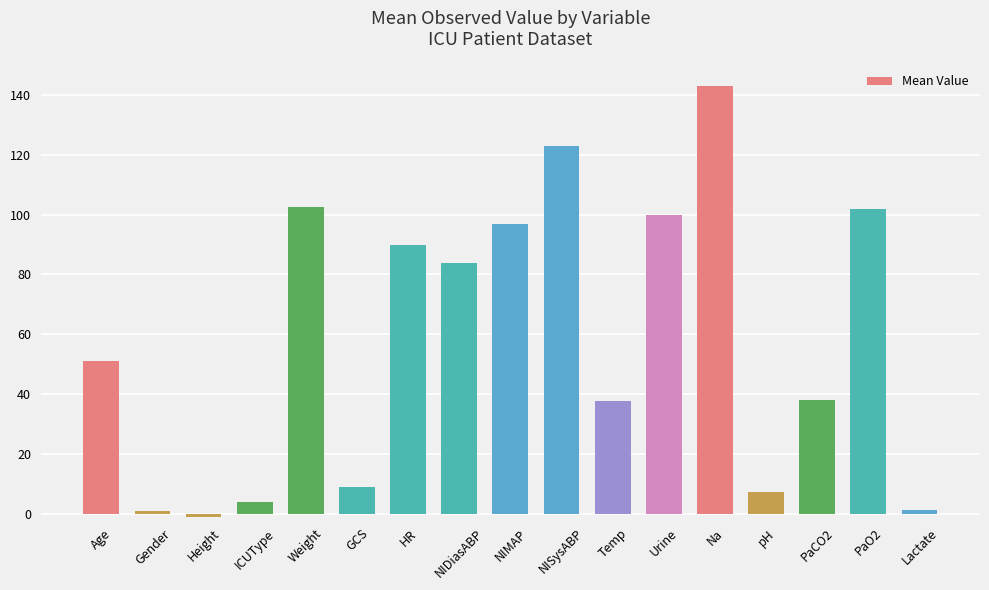

What is the average value?

58.2